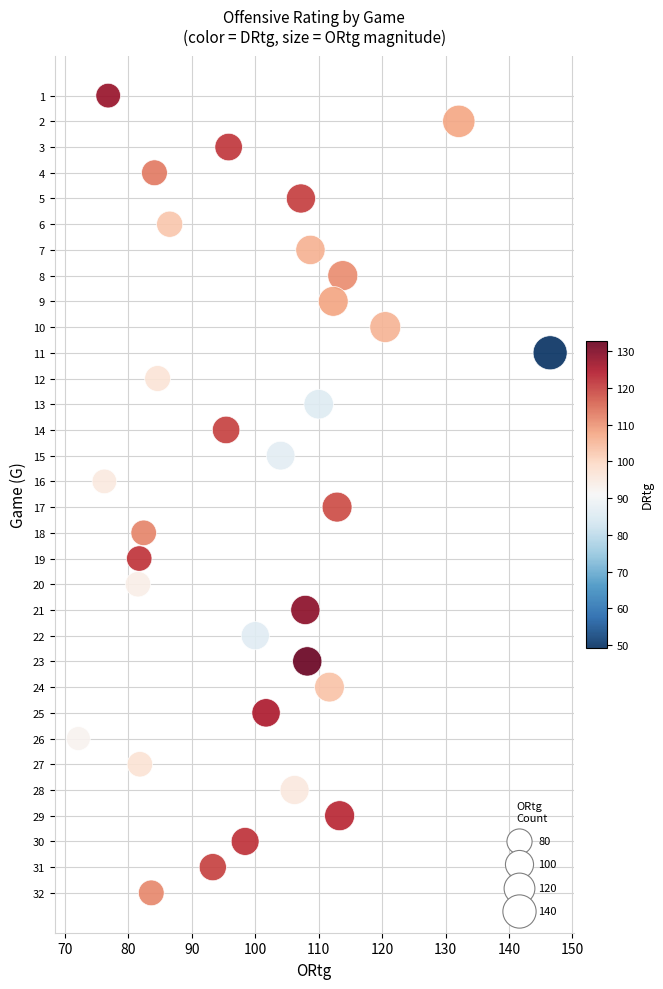

What is the range of Y values (max minus min)?

31